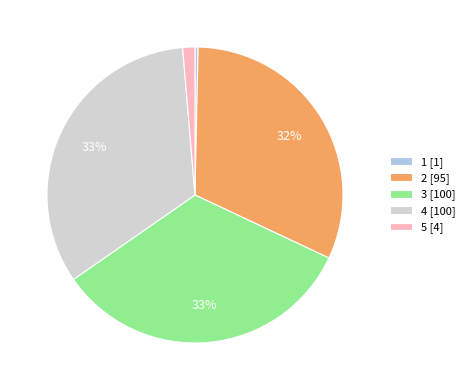

Is it true that 5 is 7% of the pie?

False